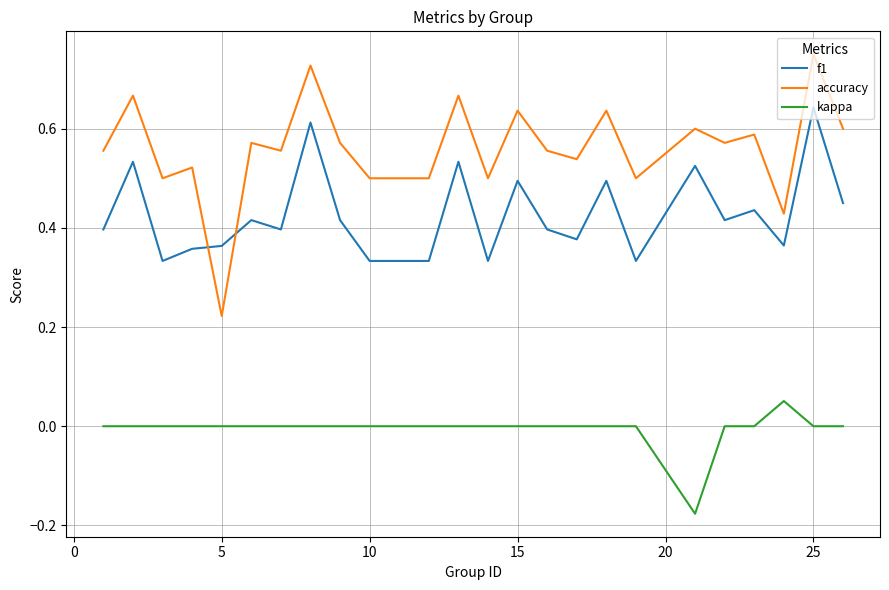

What is the sum of all f1 values?

10.3